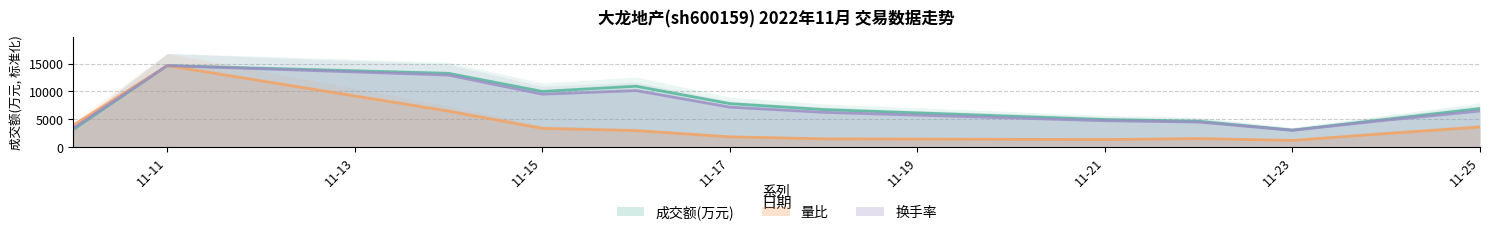

At which category is the sum across all series the highest?

11-11